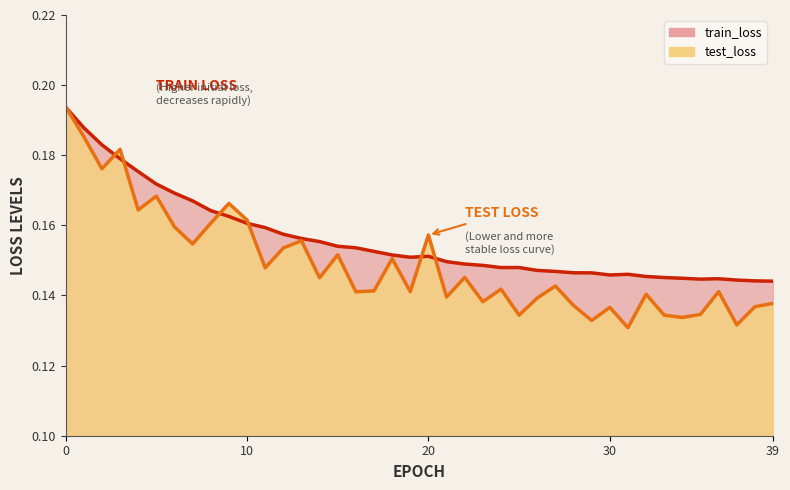

What is the approximate value of test_loss at 6?

0.2